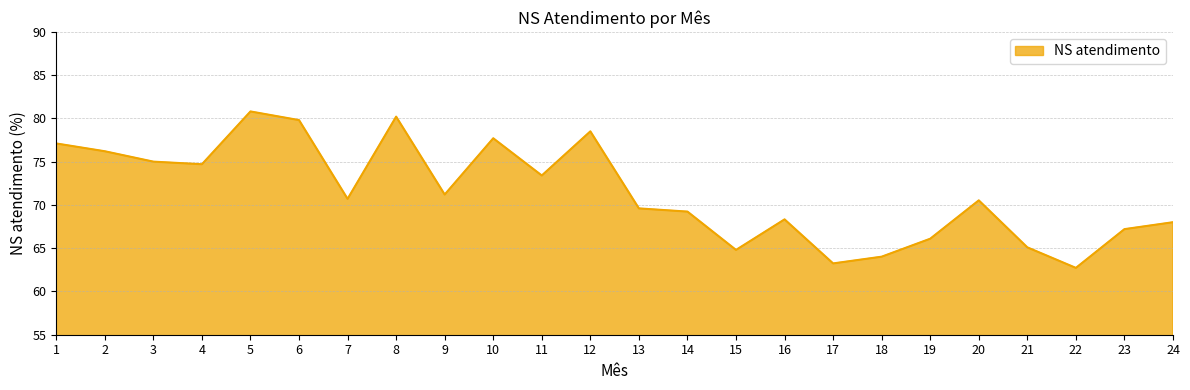

What is the smallest value displayed?

62.7